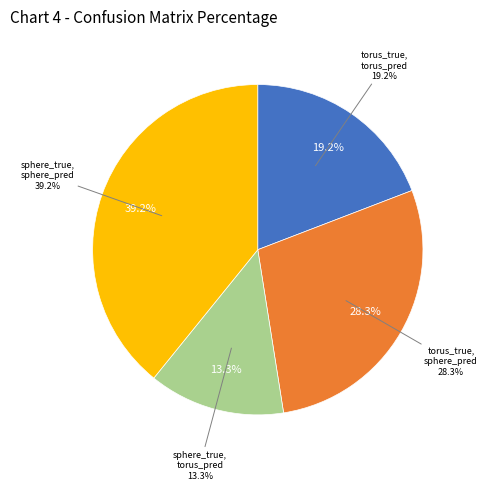

How many slices are in this pie chart?

4